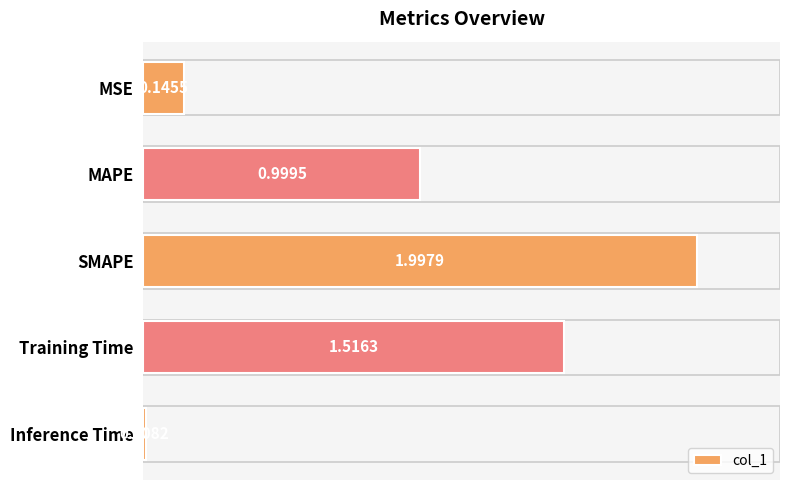

What is the label of the 1st bar from the top?

MSE